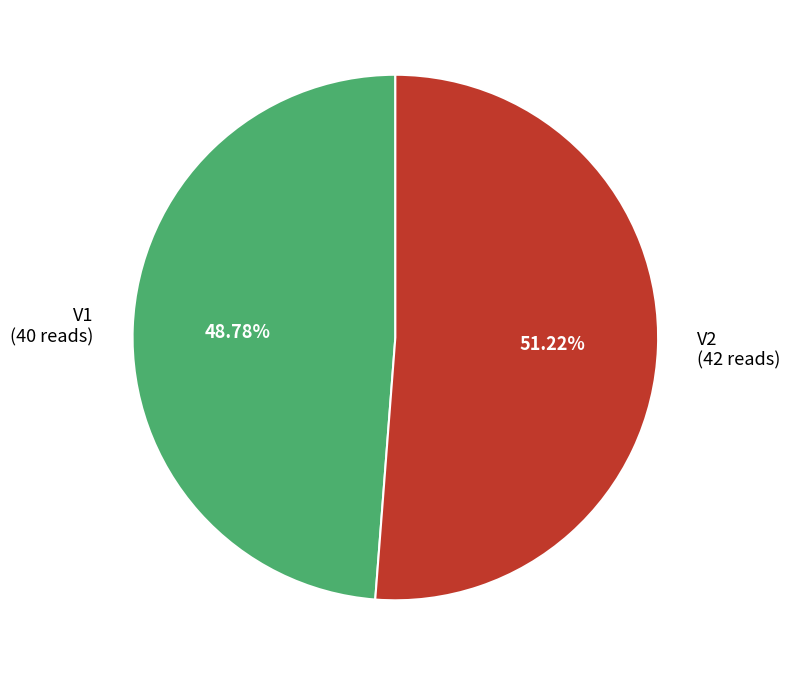

Approximately how many times larger is the value at V1 compared to V2?

1.0